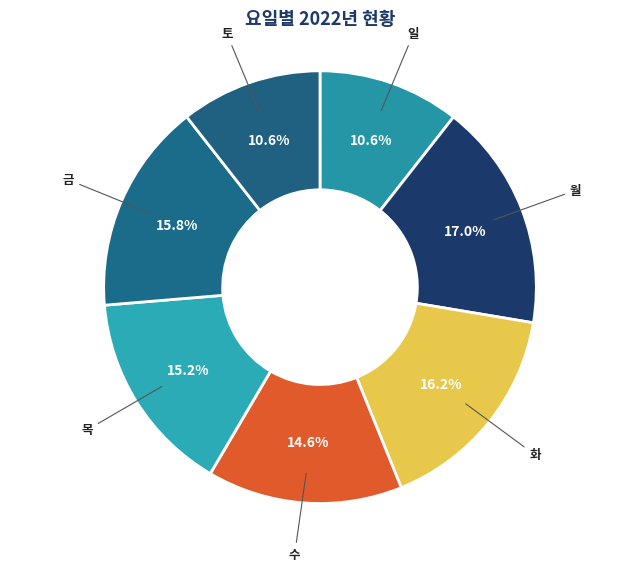

To the nearest percent, what is the combined percentage of 월 and 목?

32%